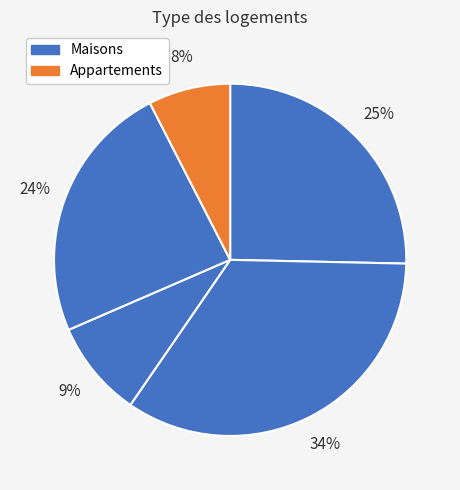

Count the number of slices in the pie.

5